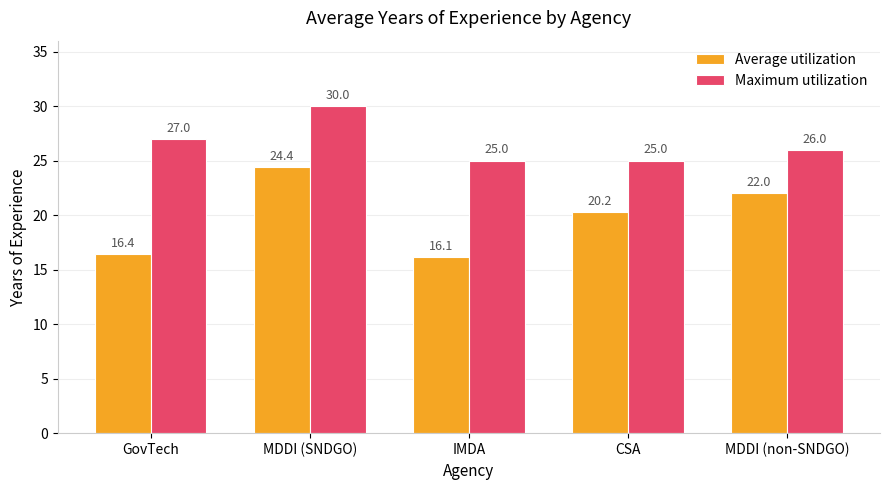

Between IMDA and MDDI (non-SNDGO), which series saw the biggest shift?

Average utilization